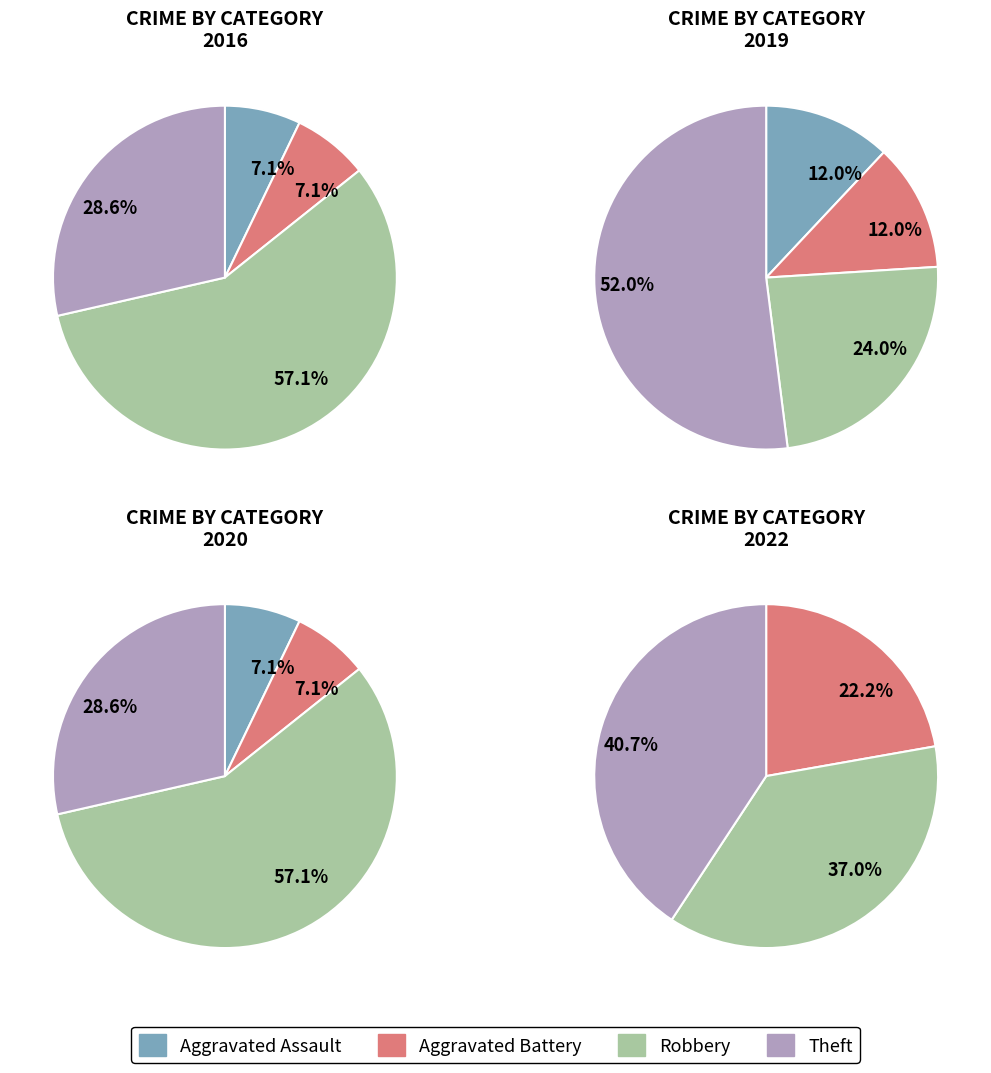

Which category accounts for the majority?

Robbery